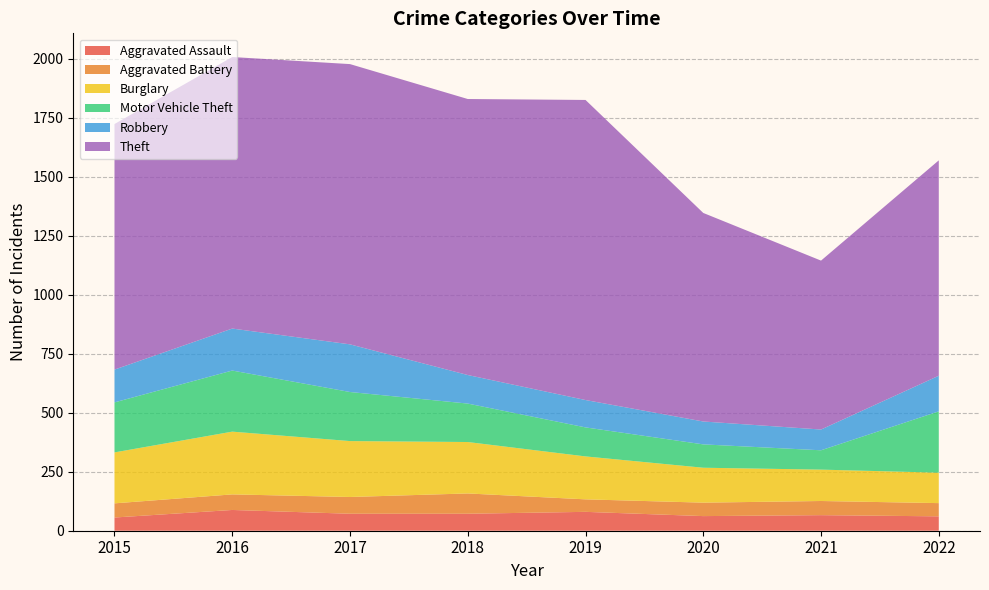

Reading left to right, extract all data points from this chart.

Aggravated Assault: 56	88	72	72	80	62	66	61
Aggravated Battery: 60	66	71	86	53	57	60	56
Burglary: 216	266	237	218	182	148	133	129
Motor Vehicle Theft: 212	259	208	163	123	99	82	260
Robbery: 139	178	202	121	116	97	88	151
Theft: 1041	1151	1188	1170	1272	884	716	913